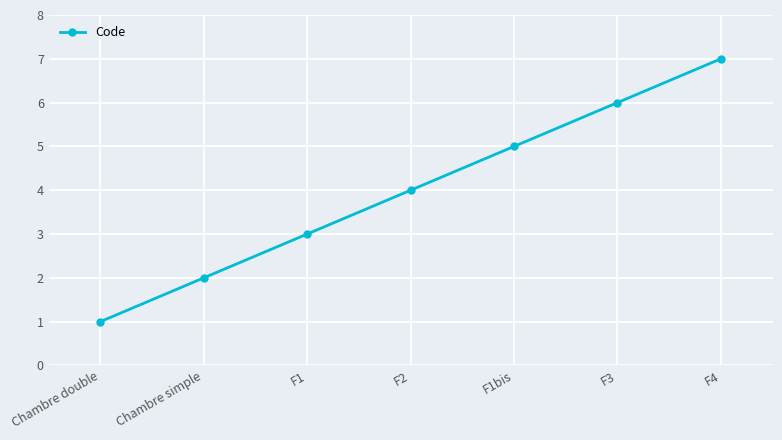

Approximately how many times larger is the value at F3 compared to F1bis?

1.2